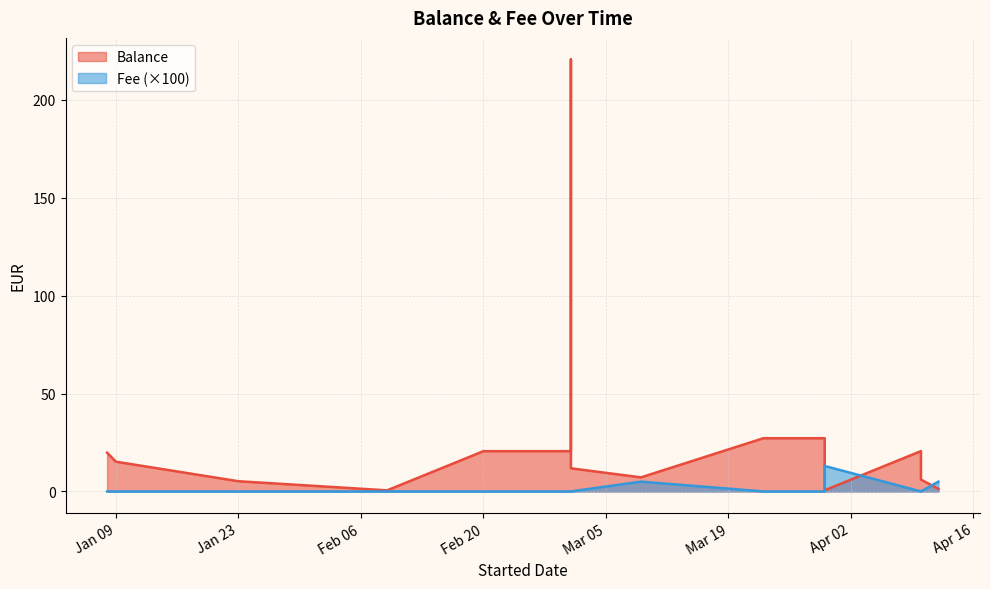

The Fee series shows -9.0 at 2024-04-10. True or false?

False